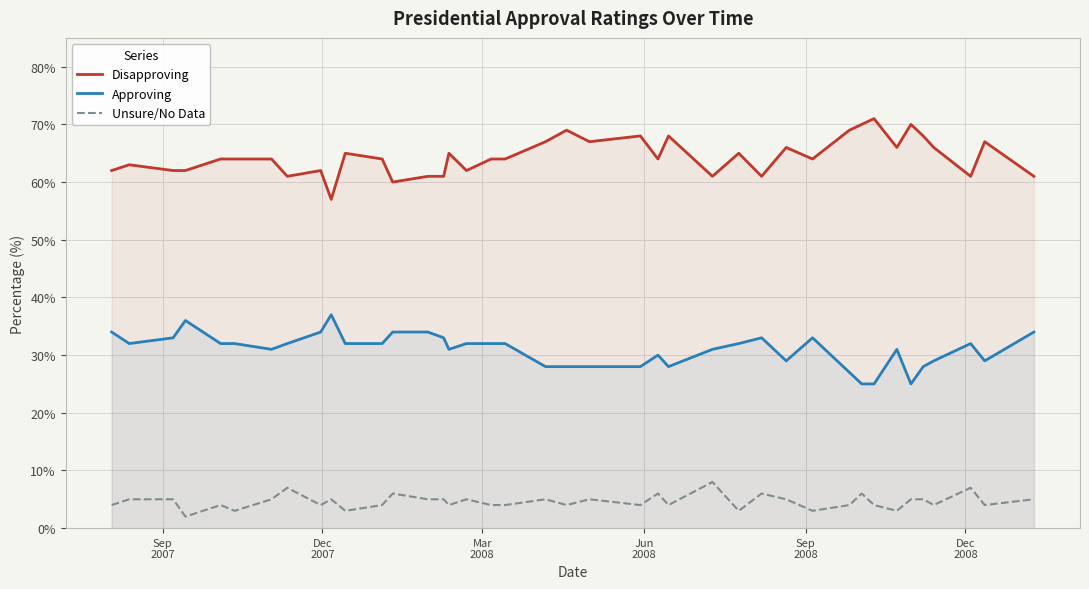

True or false: Disapproving and Approving cross at least once.

False